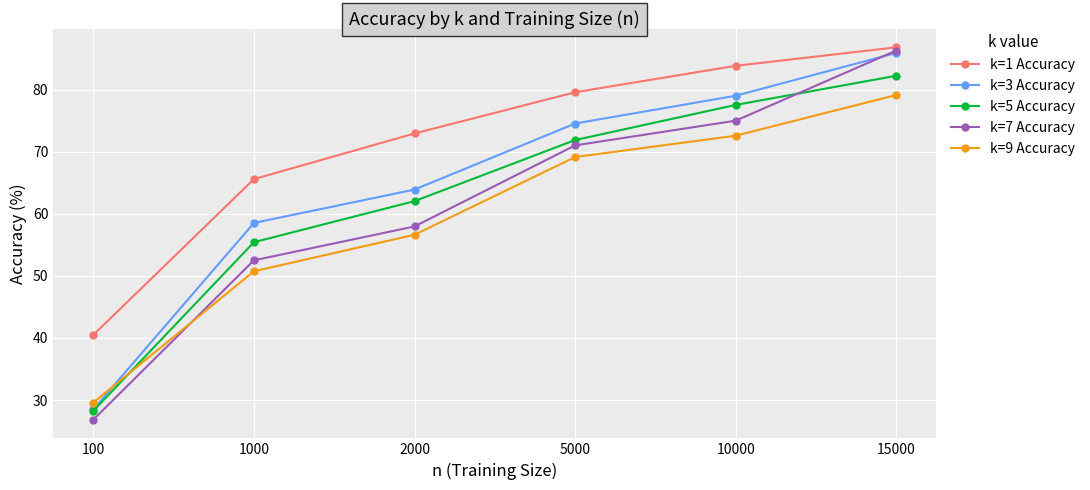

What is the minimum value shown in the chart?

26.8